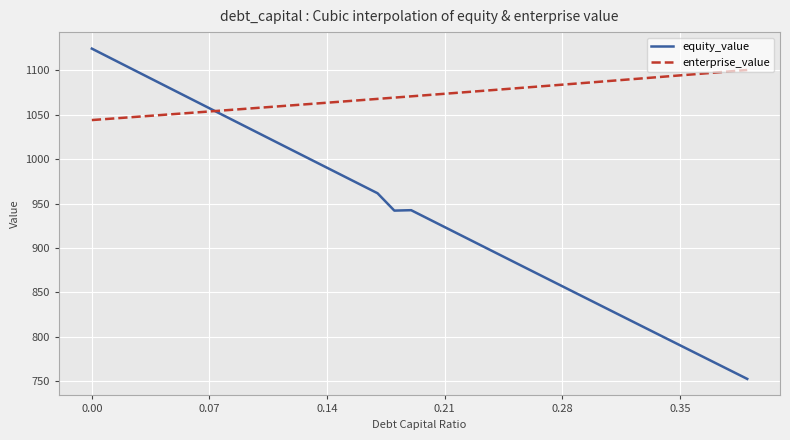

Rank the series by their maximum value, from highest to lowest.

equity_value, enterprise_value